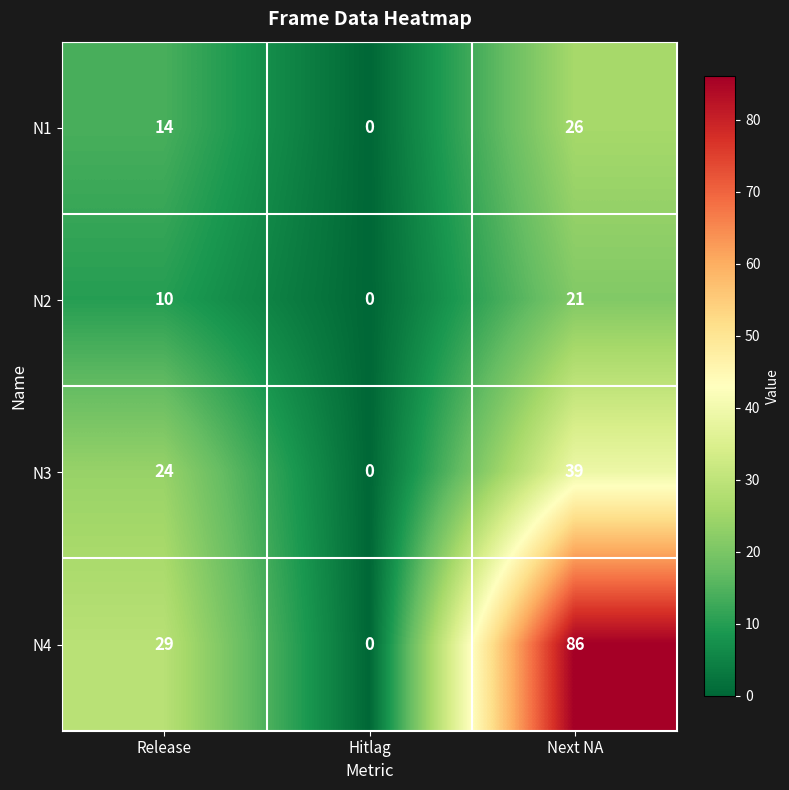

Count the N3 values in the range 0 to 39.

3